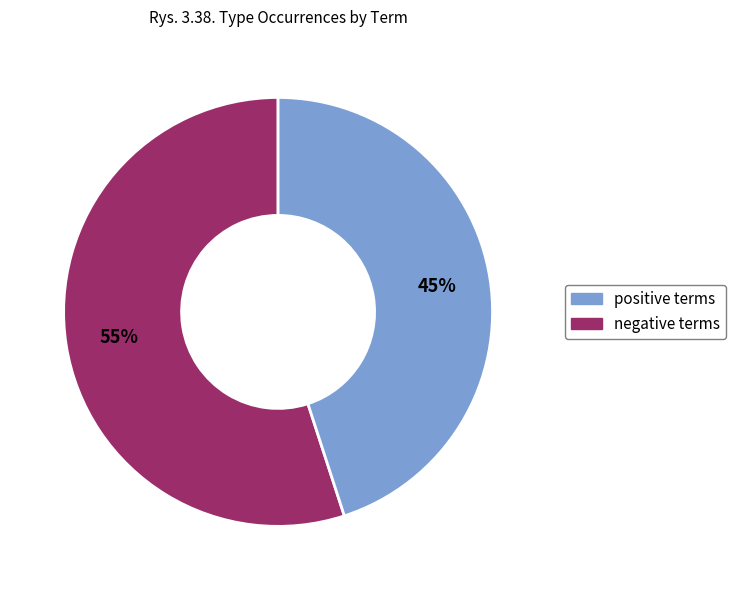

Is there any slice that represents more than half of the pie?

Yes